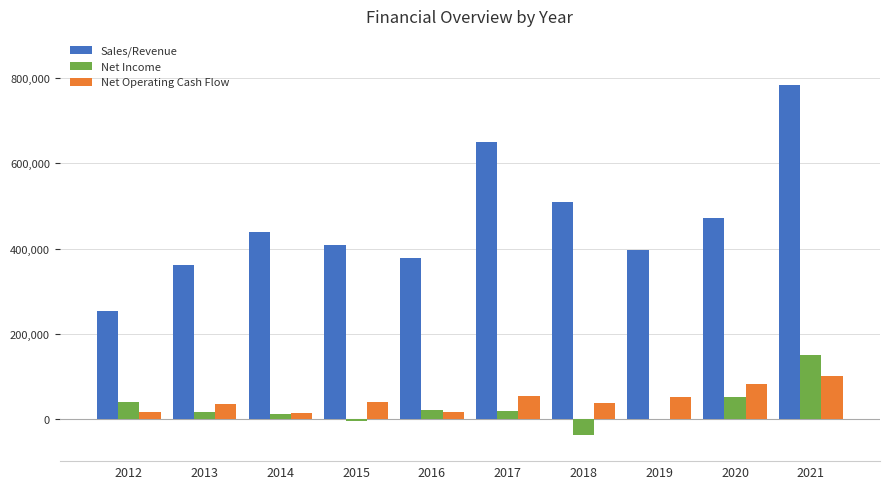

What is the maximum value for Sales/Revenue?

785582